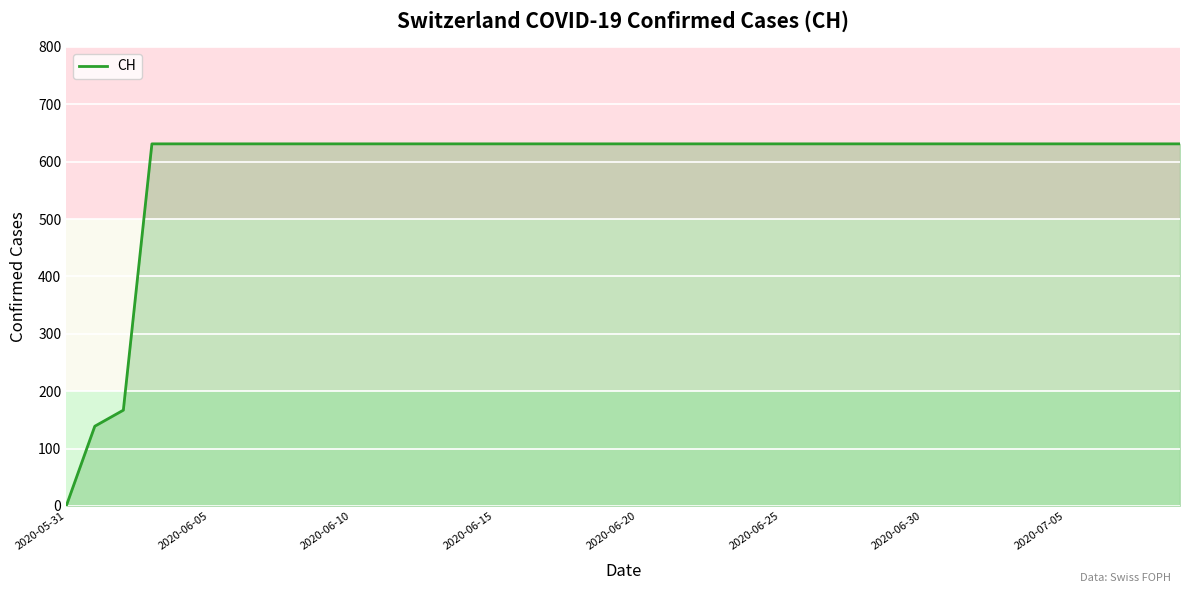

What is the difference between the maximum and minimum values?

631